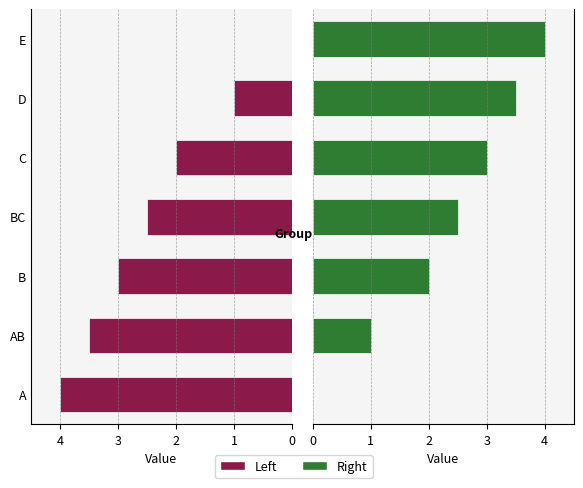

What is the difference between the maximum and minimum values in the Right series?

4.0